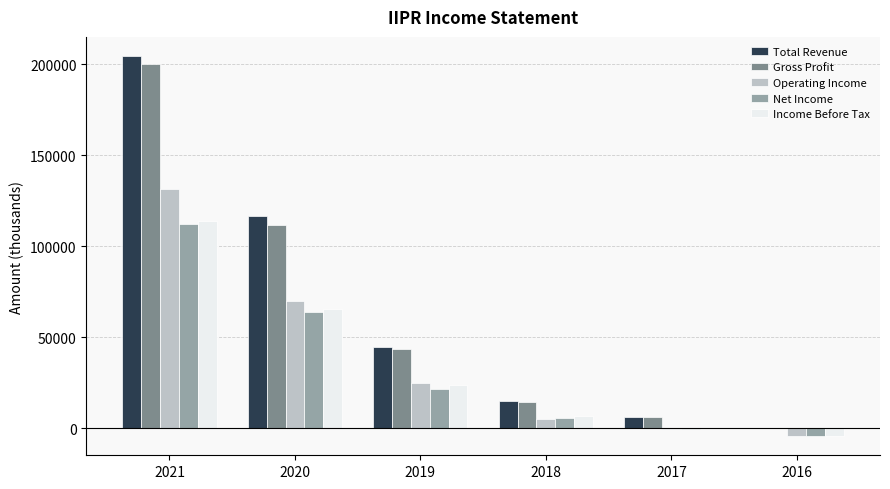

The Income Before Tax series shows 65700 at 2020. True or false?

True